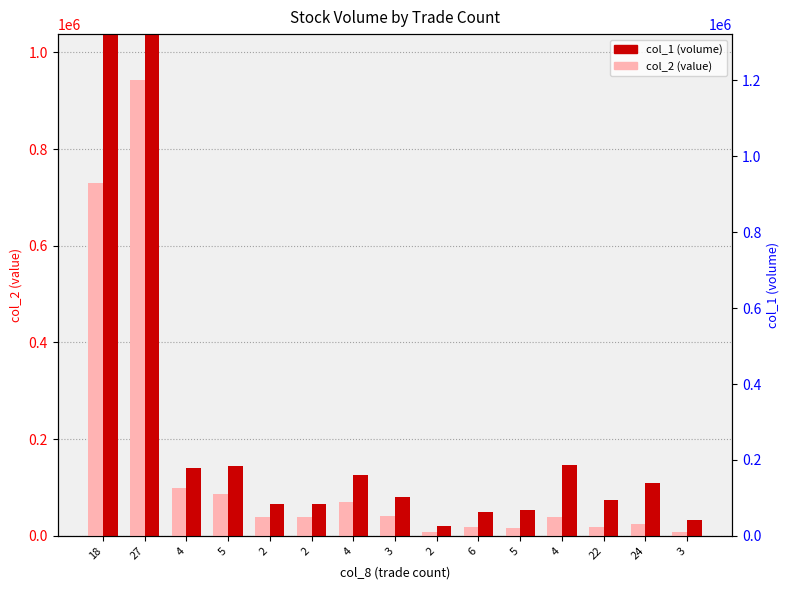

What is the label of the 11th bar from the left?

5